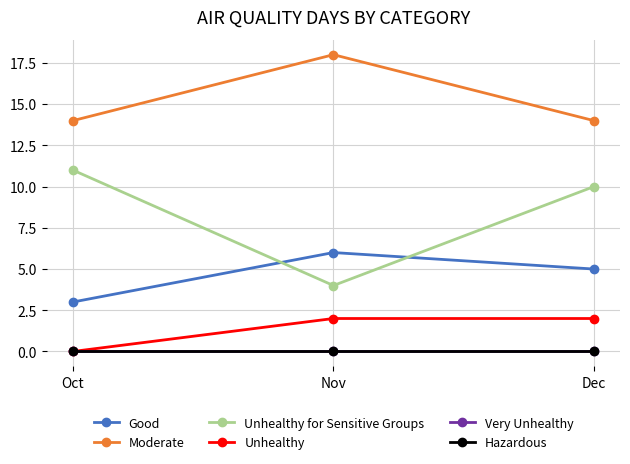

What is the average value of the Unhealthy for Sensitive Groups series?

8